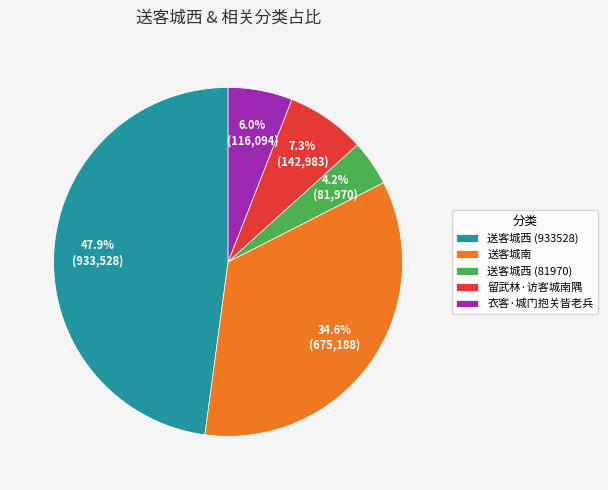

Which slice is the smallest?

送客城西 (81970)